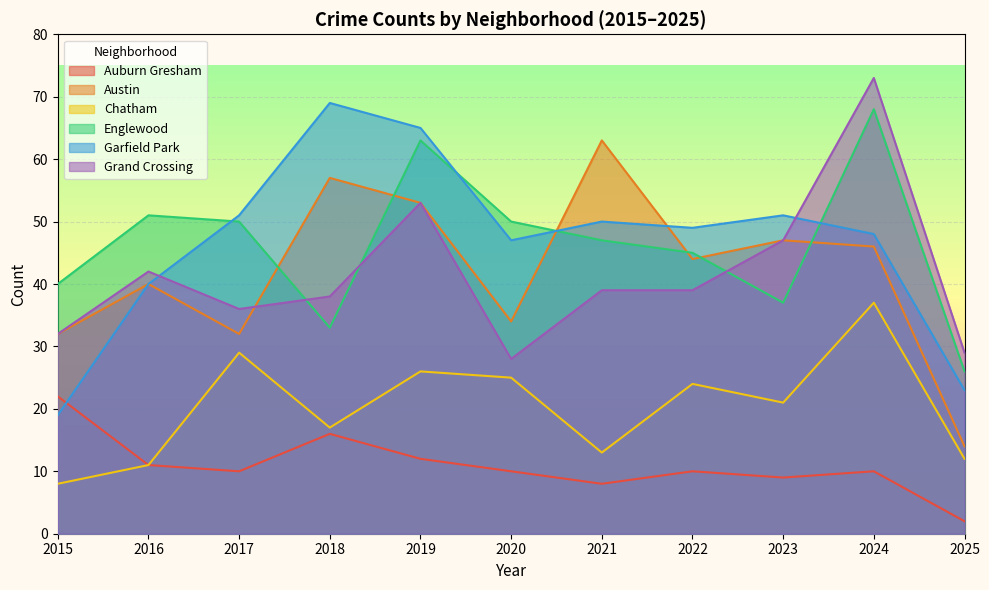

In Austin, how many points are lower than both neighbors (excluding endpoints)?

3